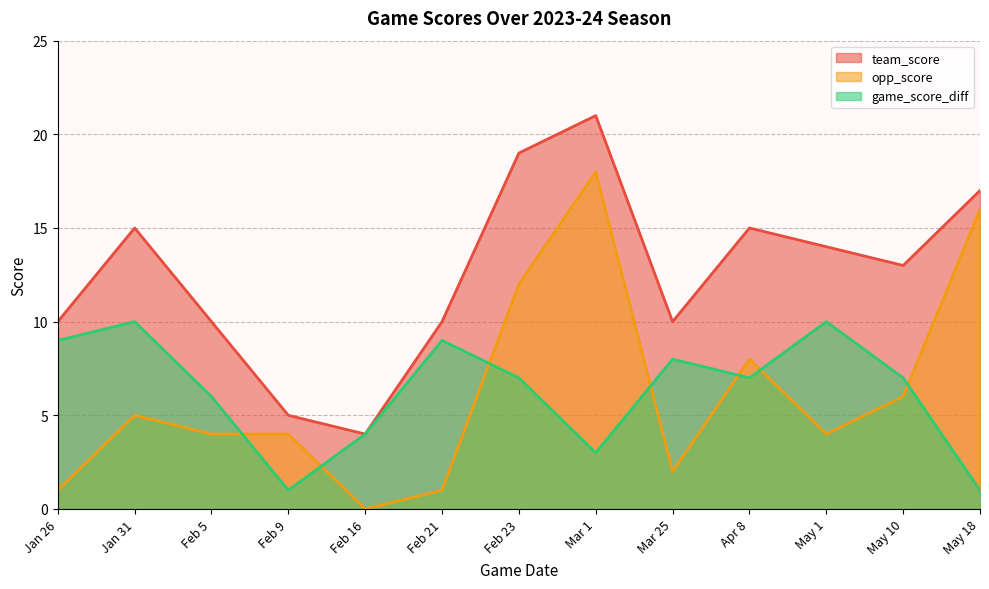

How many categories are shown in the chart?

13